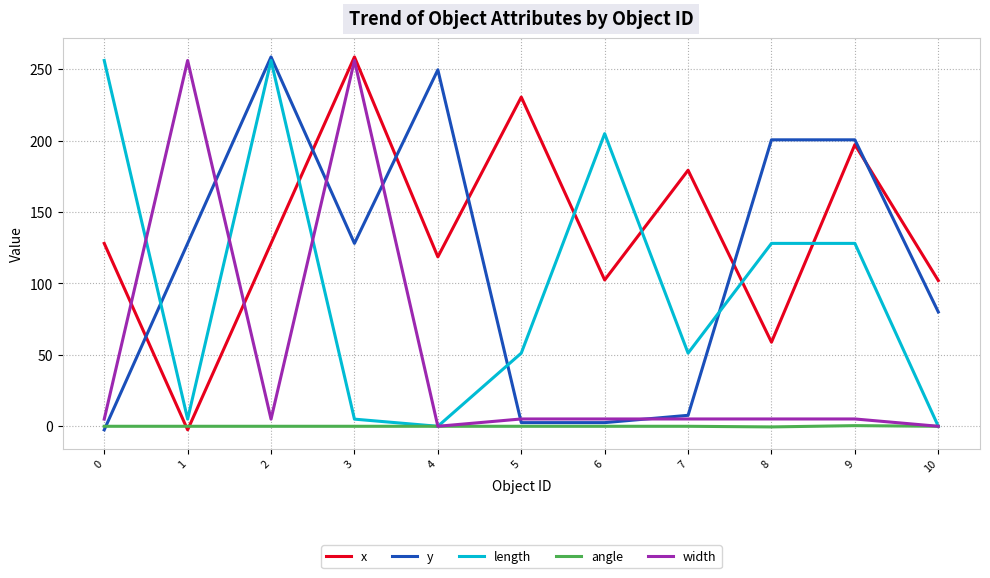

Between 1 and 8, which series saw the biggest shift?

width